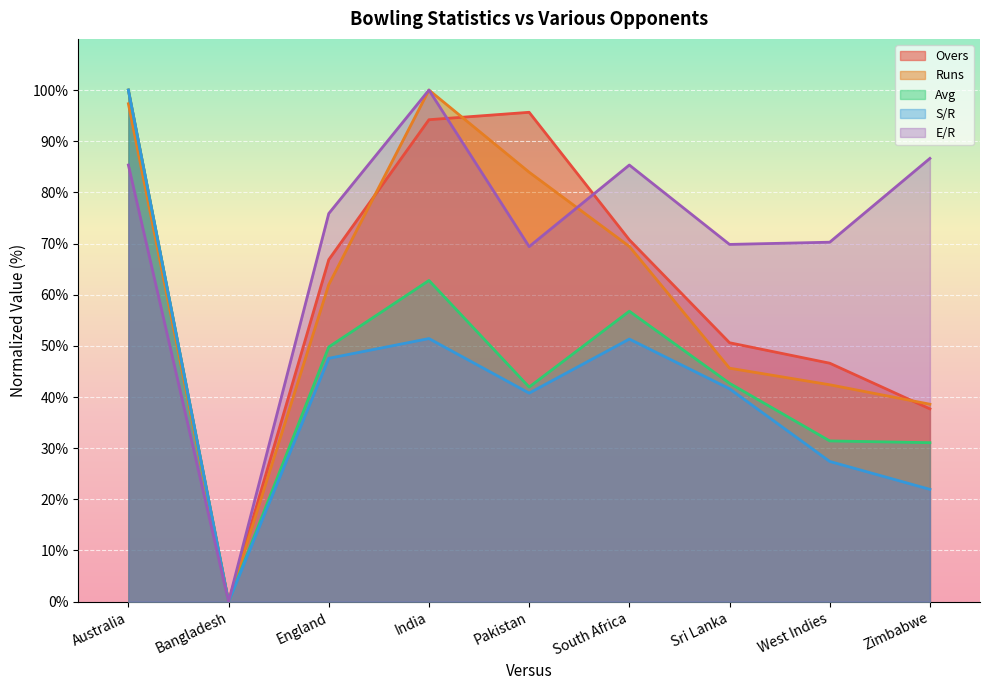

True or false: Avg has more than 2 interior local peaks.

False